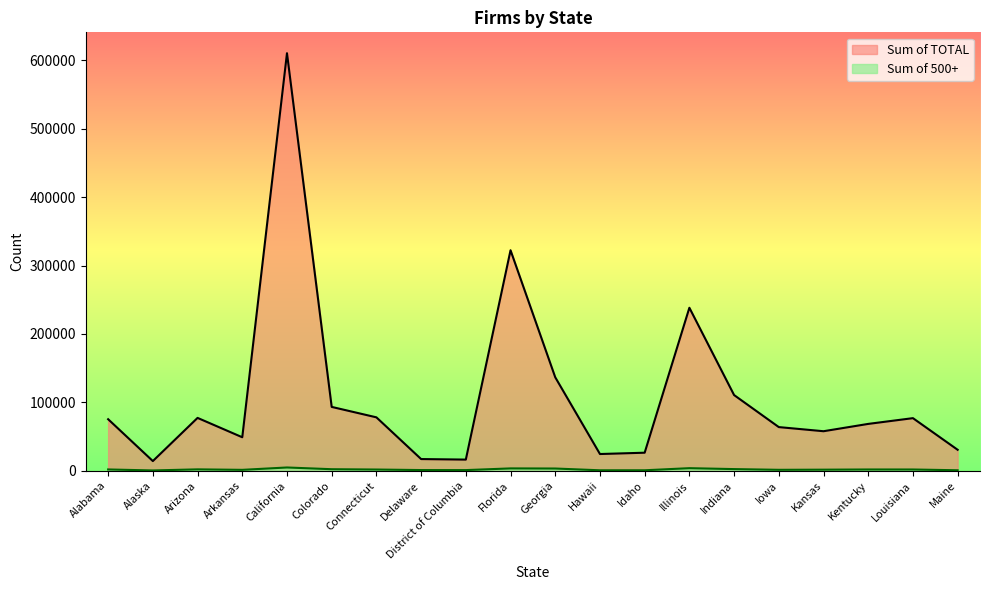

Which label corresponds to the largest value in the chart?

California